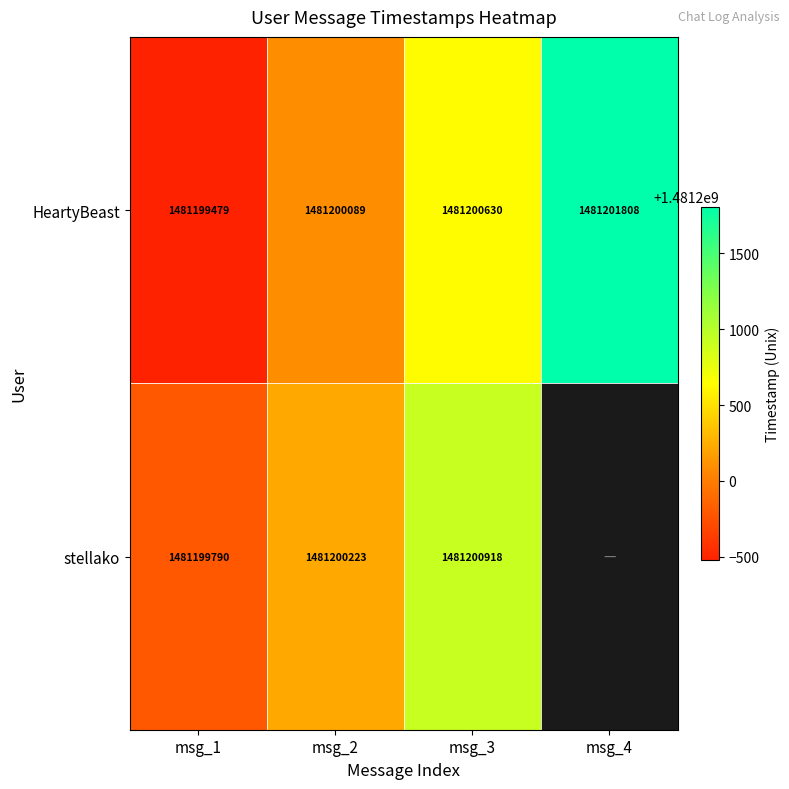

Which category has the lowest value in the HeartyBeast series?

msg_1